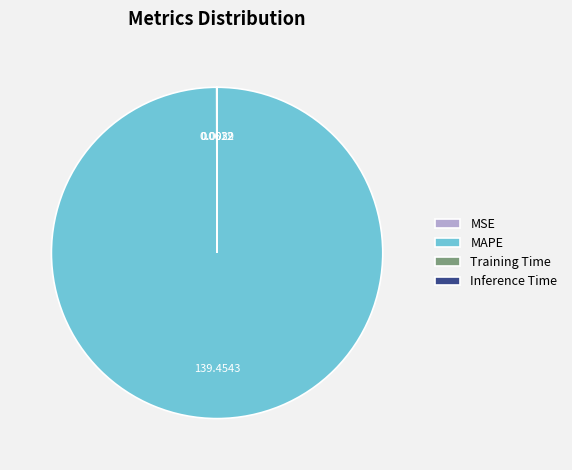

Is MAPE the majority of the pie?

Yes